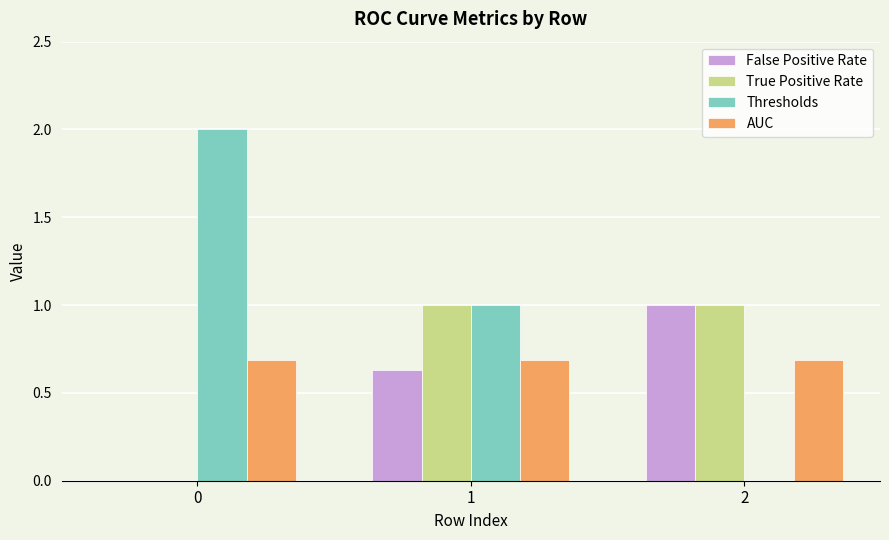

What is the maximum value for True Positive Rate?

1.0